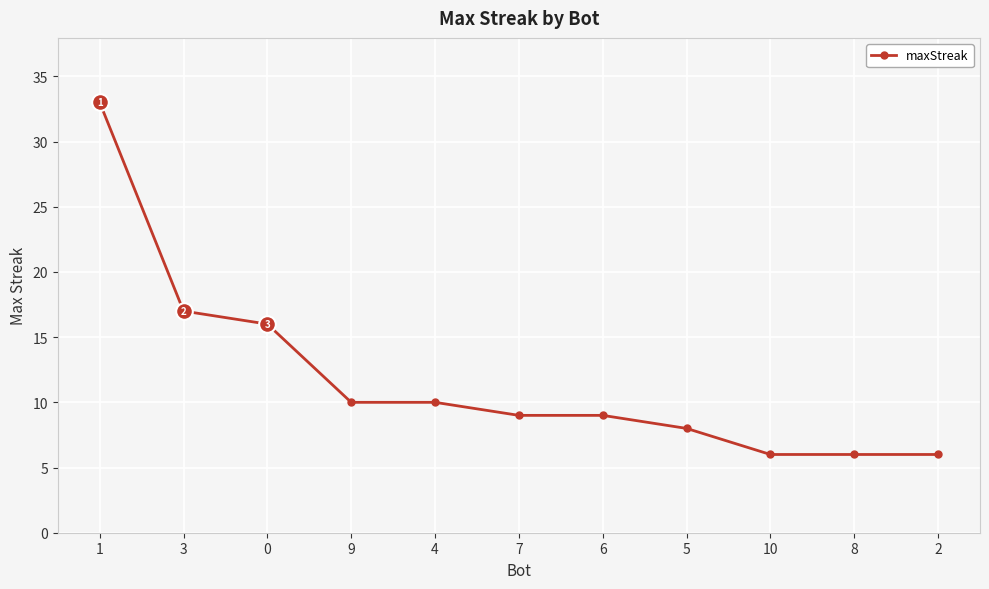

What position from the left is 2?

11